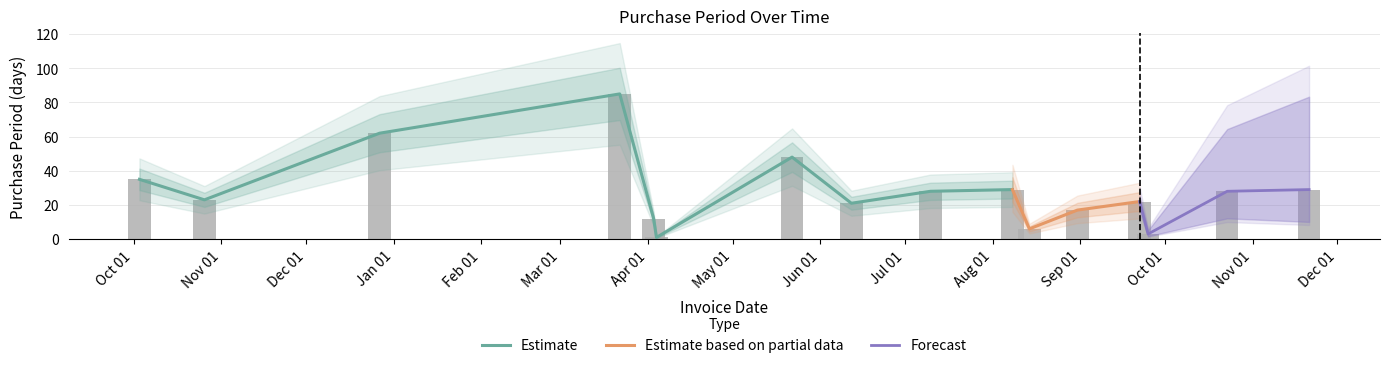

How many values are below 28?

8